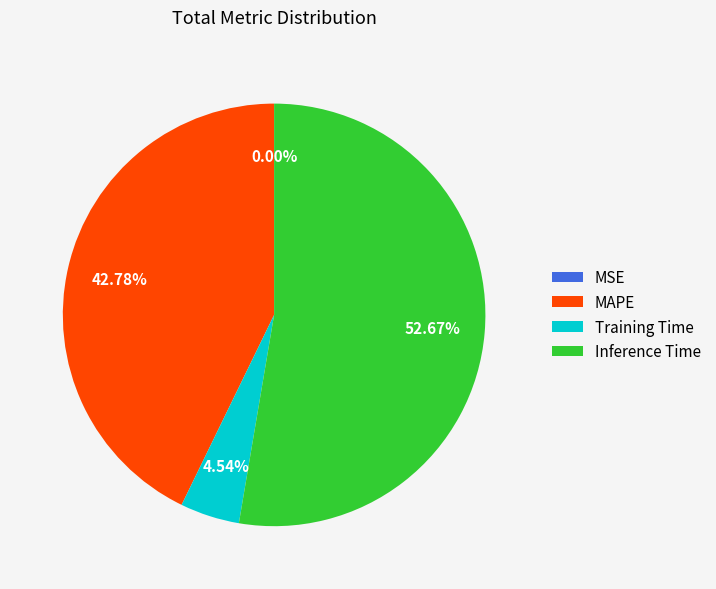

Which category has the biggest portion of the pie?

Inference Time